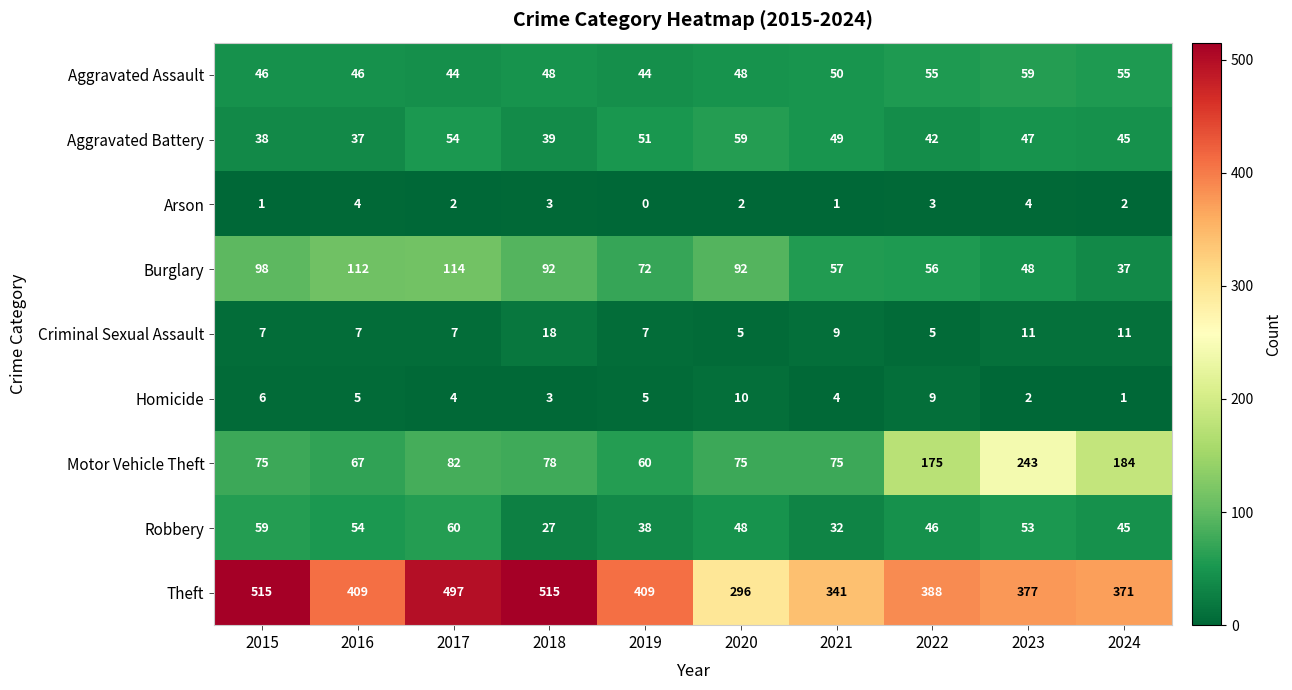

What is the difference between the maximum and minimum values in the Criminal Sexual Assault series?

13